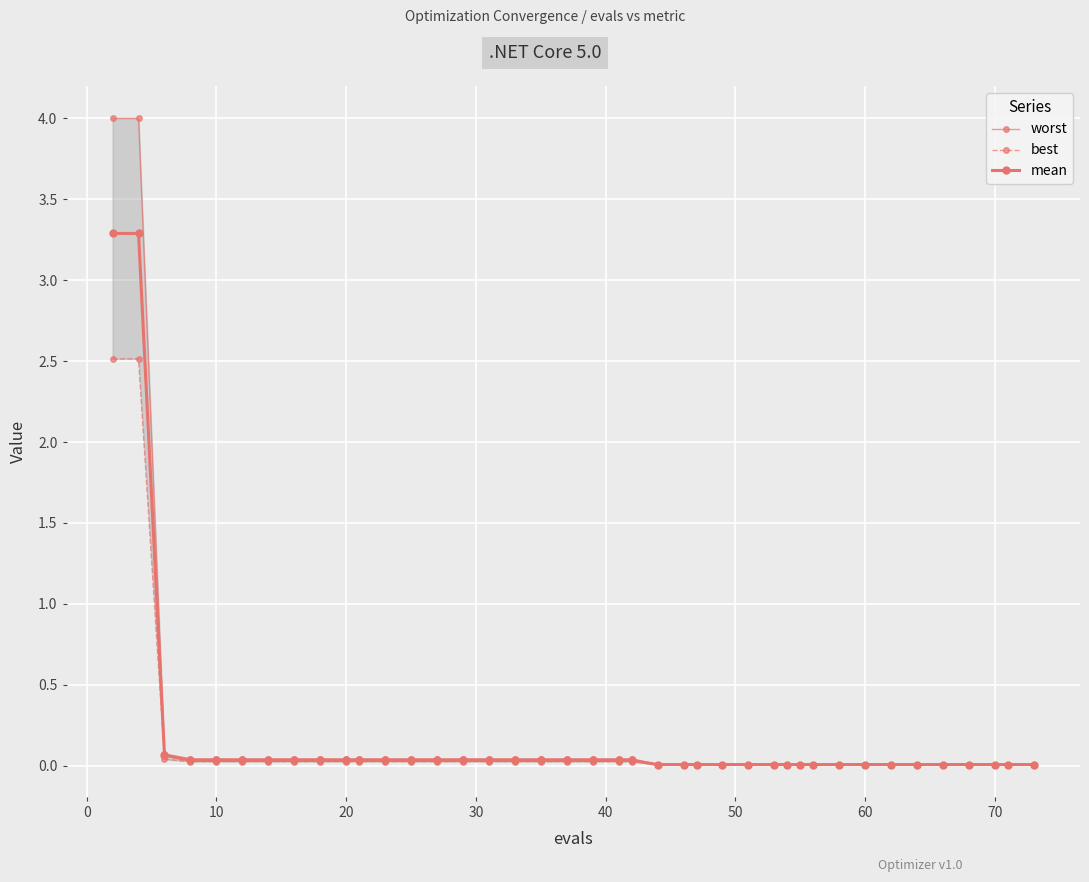

At 20, list the series in order from largest to smallest.

worst, mean, best